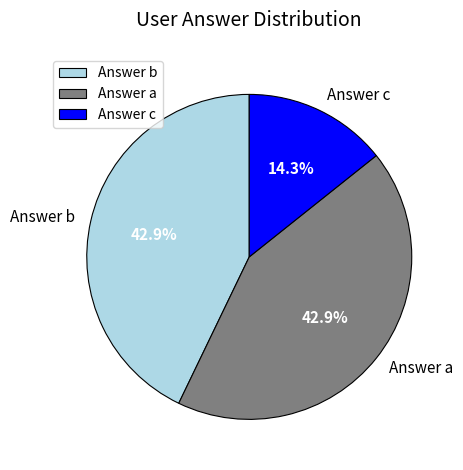

To the nearest percent, what percentage of the pie is Answer c?

14%